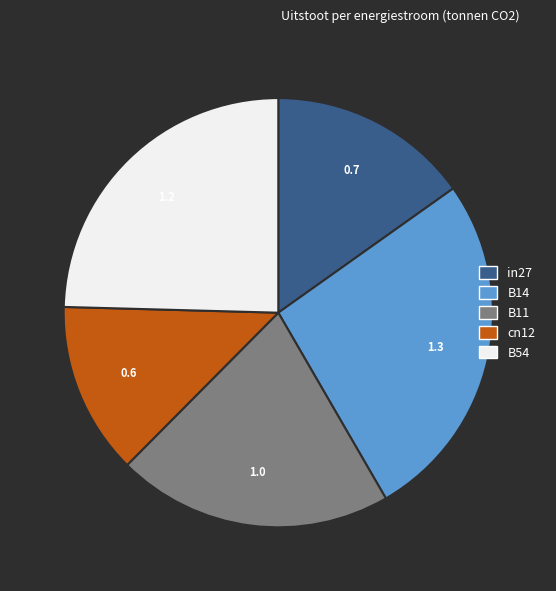

Is there any slice that represents more than half of the pie?

No